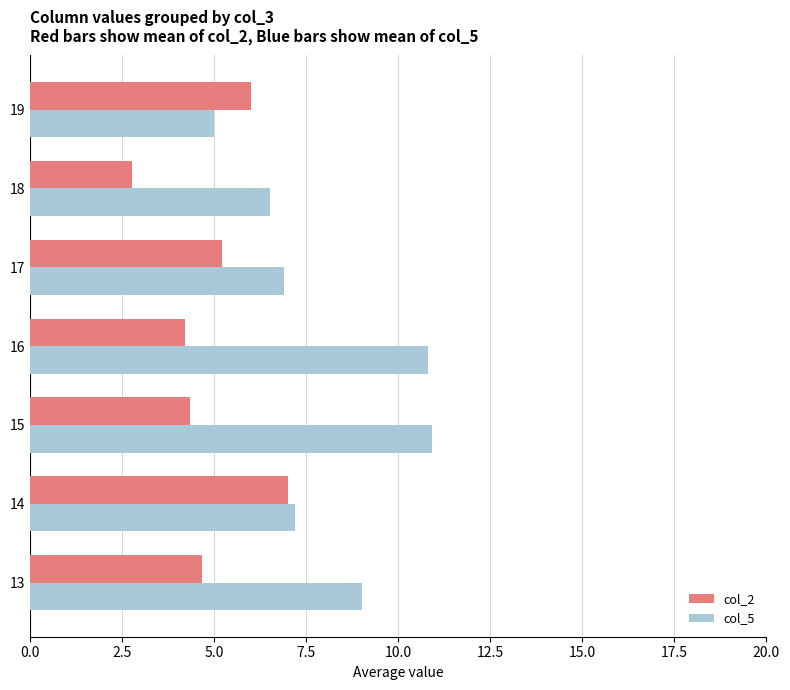

How many values in the col_5 series are below 7?

3